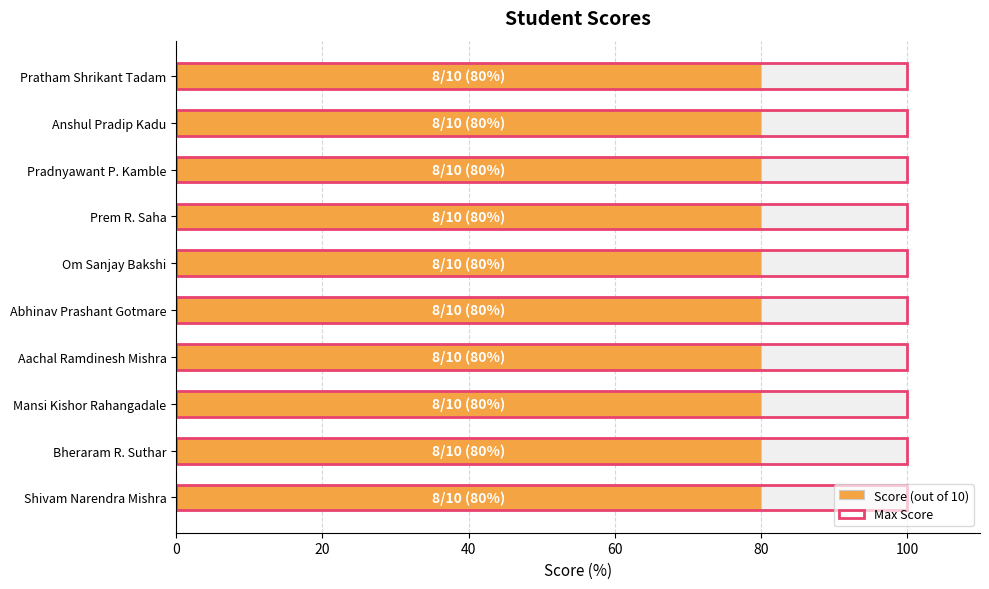

How many data points does each series have?

10